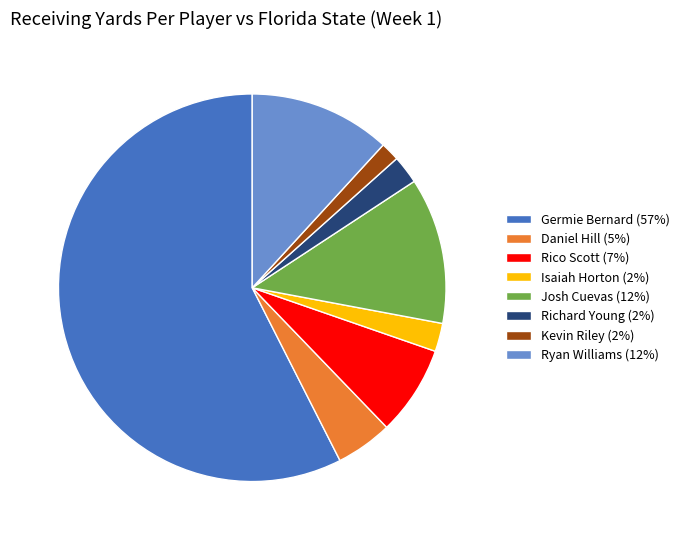

Which has a higher value, Rico Scott (7%) or Ryan Williams (12%)?

Ryan Williams (12%)